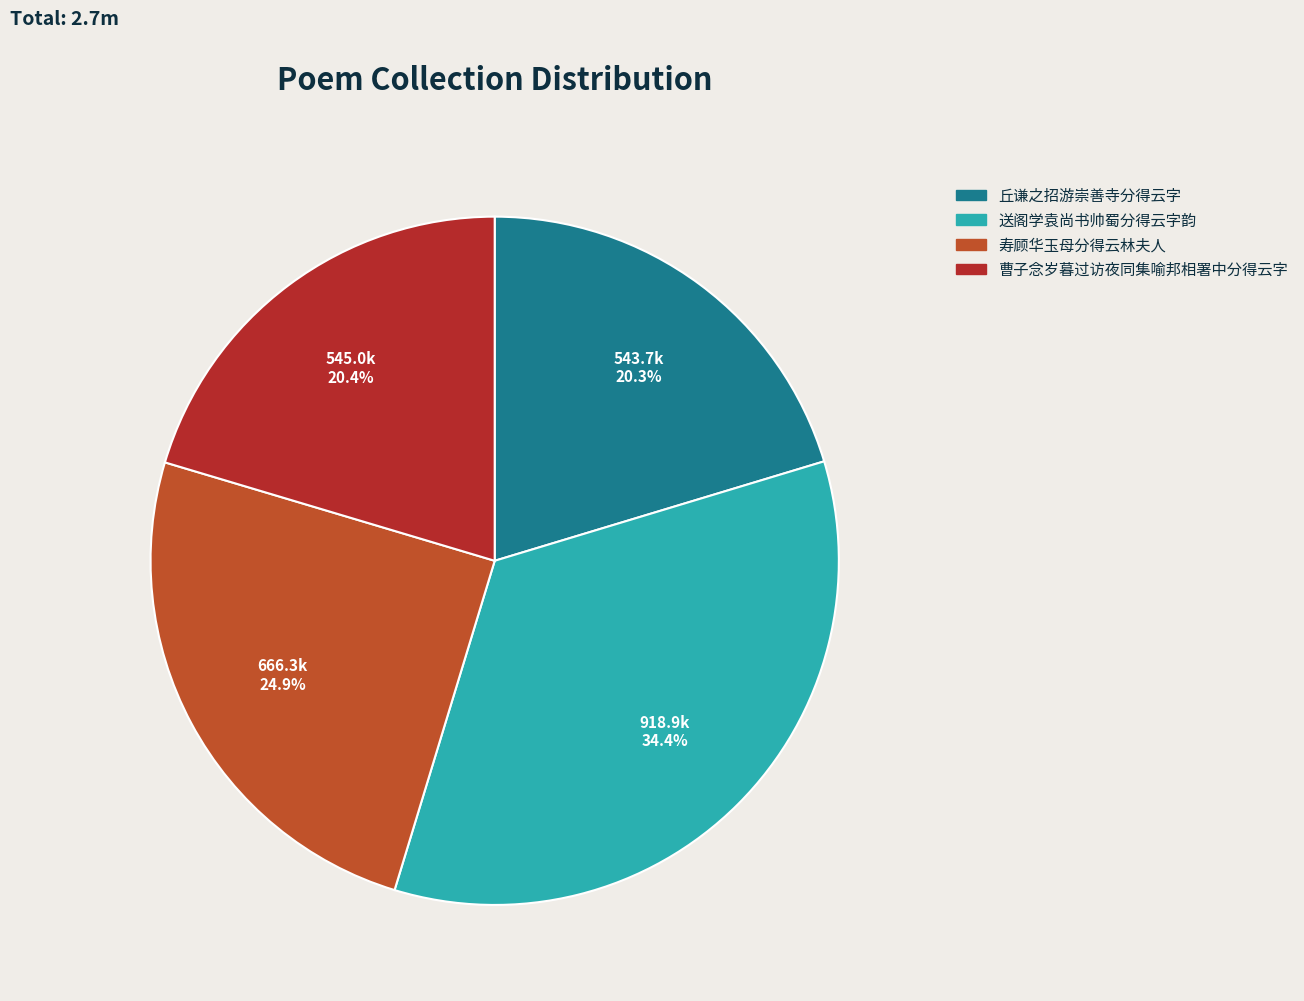

Which slice is the largest?

送阁学袁尚书帅蜀分得云字韵